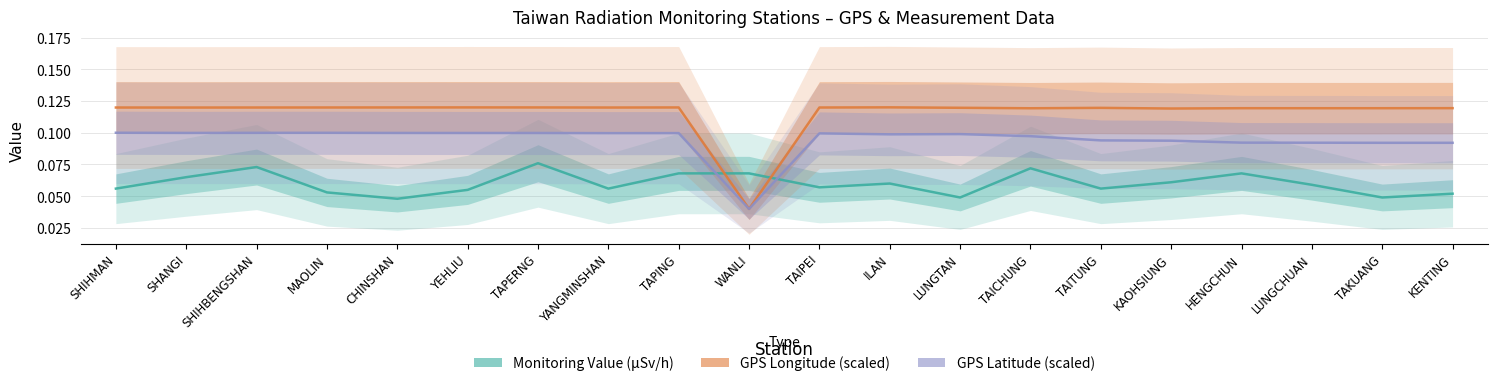

At which category is the sum across all series the highest?

TAPERNG